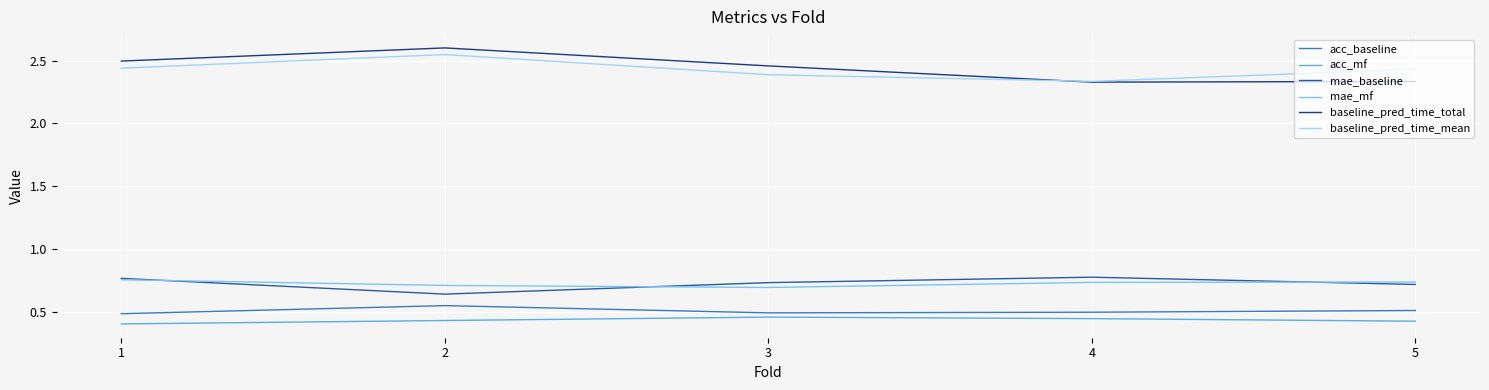

True or false: baseline_pred_time_mean and acc_mf intersect in this chart.

False